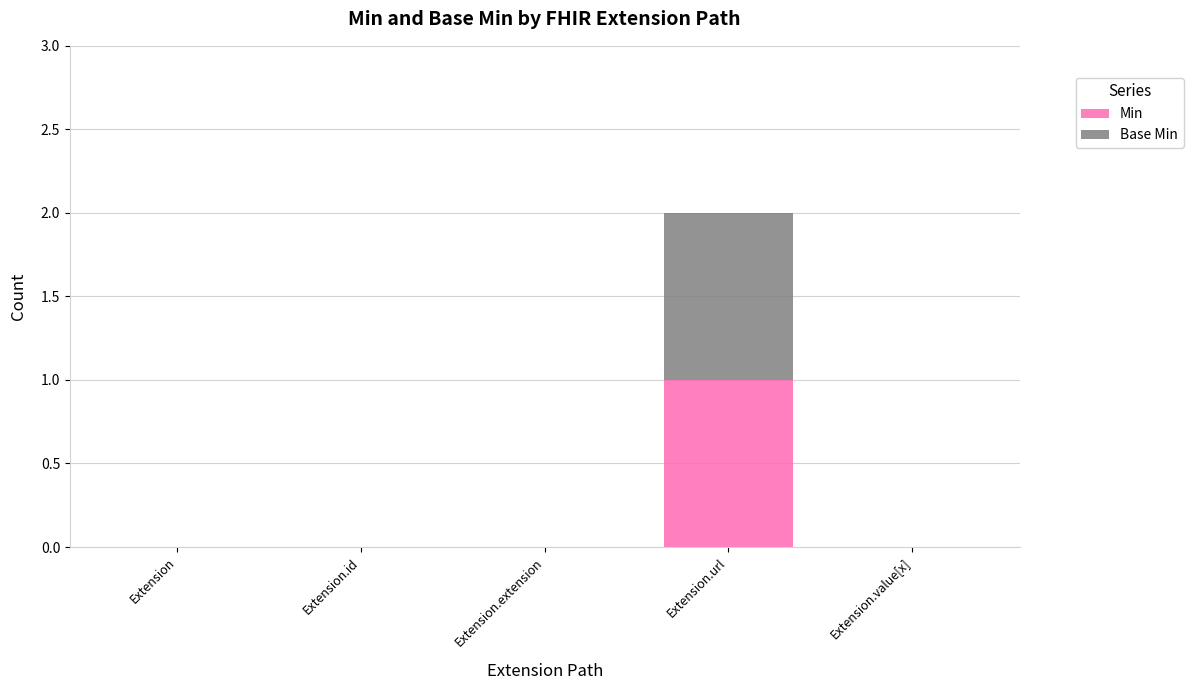

At which category is the sum across all series the highest?

Extension.url